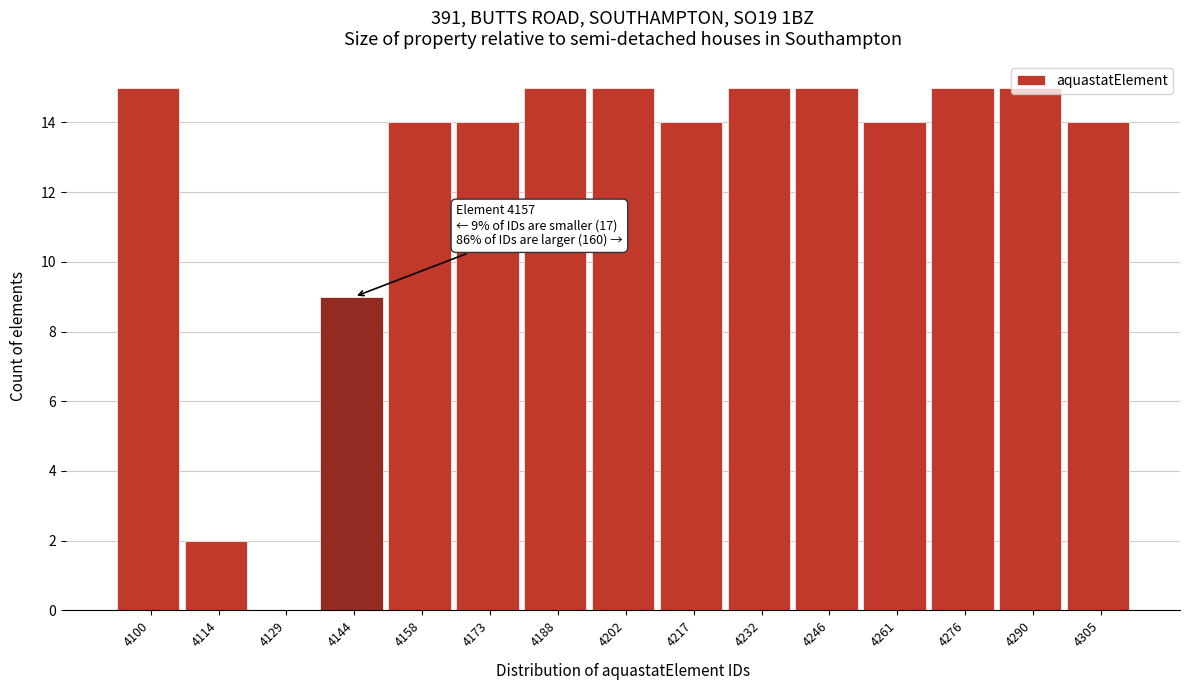

What is the sum of the values at 4276 and 4158?

29